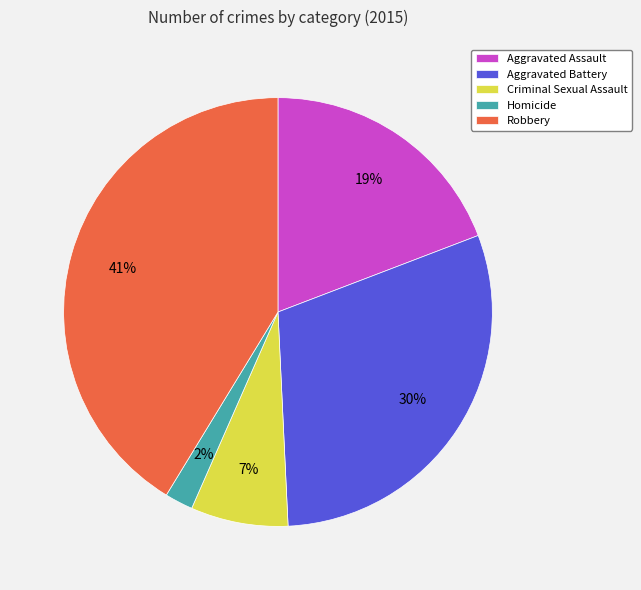

How many slices are in this pie chart?

5